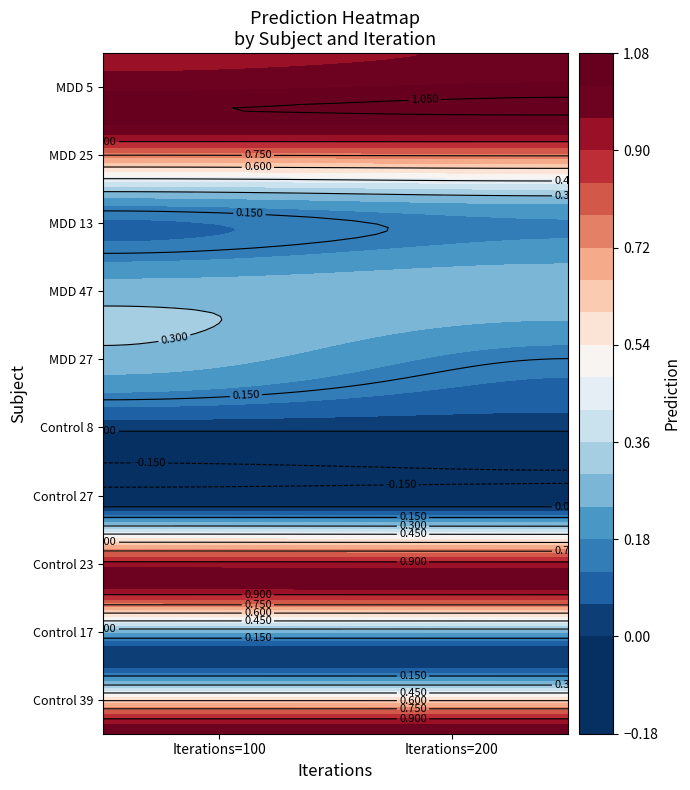

The MDD 25 series shows 1.6 at 1. True or false?

False